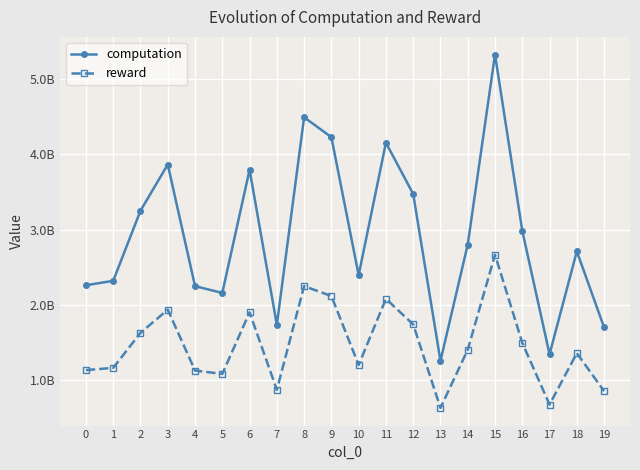

True or false: reward and computation intersect in this chart.

False